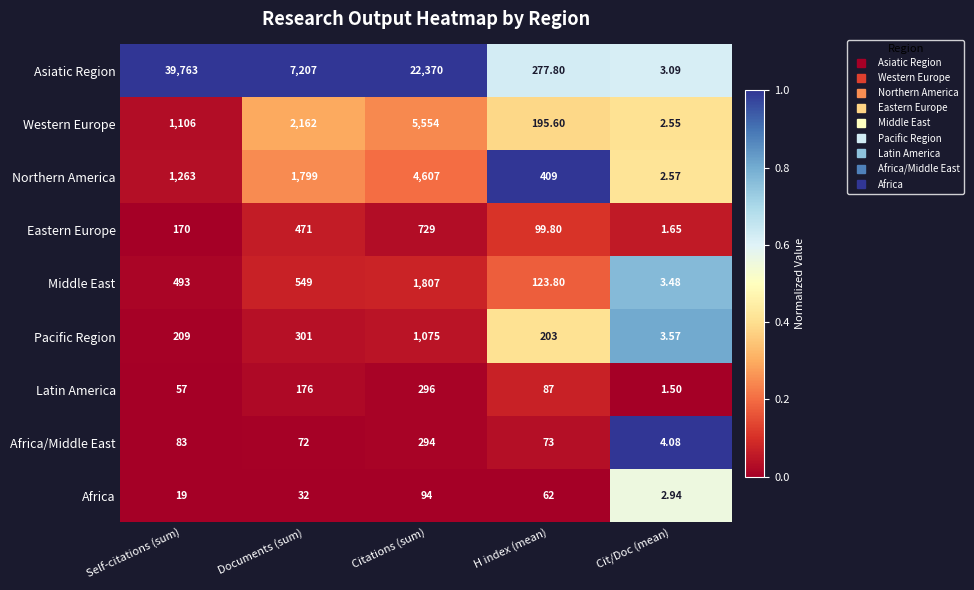

Is the value of Africa/Middle East at Self-citations (sum) greater than the value of Africa at Documents (sum)?

Yes